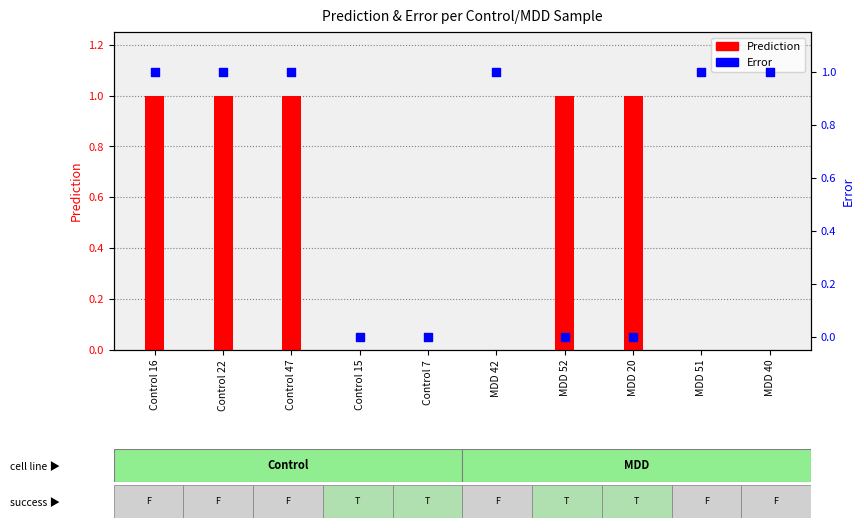

What is the total value across all series at Control 22?

2.0